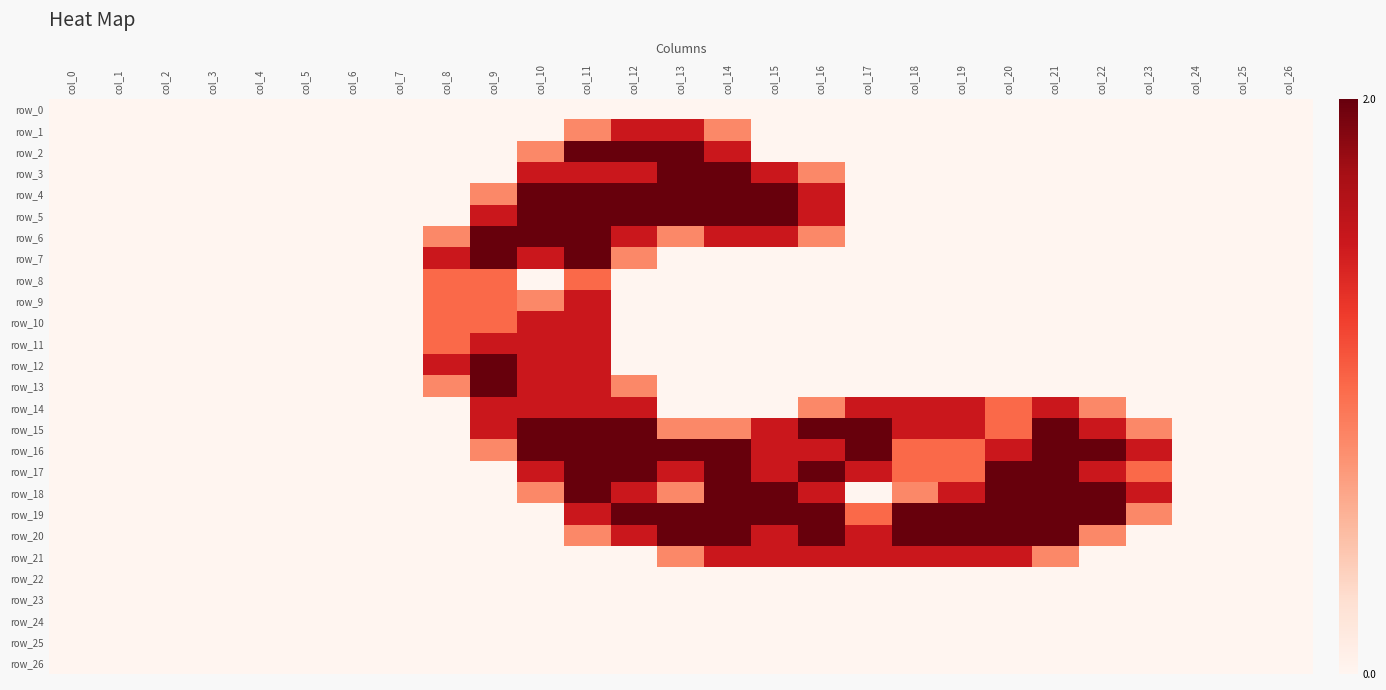

Reading left to right, extract all data points from this chart.

row_0: col_0=0.0	col_1=0.0	col_2=0.0	col_3=0.0	col_4=0.0	col_5=0.0	col_6=0.0	col_7=0.0	col_8=0.0	col_9=0.0	col_10=0.0	col_11=0.0	col_12=0.0	col_13=0.0	col_14=0.0	col_15=0.0	col_16=0.0	col_17=0.0	col_18=0.0	col_19=0.0	col_20=0.0	col_21=0.0	col_22=0.0	col_23=0.0	col_24=0.0	col_25=0.0	col_26=0.0
row_1: col_0=0.0	col_1=0.0	col_2=0.0	col_3=0.0	col_4=0.0	col_5=0.0	col_6=0.0	col_7=0.0	col_8=0.0	col_9=0.0	col_10=0.0	col_11=0.8	col_12=1.5	col_13=1.5	col_14=0.8	col_15=0.0	col_16=0.0	col_17=0.0	col_18=0.0	col_19=0.0	col_20=0.0	col_21=0.0	col_22=0.0	col_23=0.0	col_24=0.0	col_25=0.0	col_26=0.0
row_2: col_0=0.0	col_1=0.0	col_2=0.0	col_3=0.0	col_4=0.0	col_5=0.0	col_6=0.0	col_7=0.0	col_8=0.0	col_9=0.0	col_10=0.8	col_11=2.0	col_12=2.0	col_13=2.0	col_14=1.5	col_15=0.0	col_16=0.0	col_17=0.0	col_18=0.0	col_19=0.0	col_20=0.0	col_21=0.0	col_22=0.0	col_23=0.0	col_24=0.0	col_25=0.0	col_26=0.0
row_3: col_0=0.0	col_1=0.0	col_2=0.0	col_3=0.0	col_4=0.0	col_5=0.0	col_6=0.0	col_7=0.0	col_8=0.0	col_9=0.0	col_10=1.5	col_11=1.5	col_12=1.5	col_13=2.0	col_14=2.0	col_15=1.5	col_16=0.8	col_17=0.0	col_18=0.0	col_19=0.0	col_20=0.0	col_21=0.0	col_22=0.0	col_23=0.0	col_24=0.0	col_25=0.0	col_26=0.0
row_4: col_0=0.0	col_1=0.0	col_2=0.0	col_3=0.0	col_4=0.0	col_5=0.0	col_6=0.0	col_7=0.0	col_8=0.0	col_9=0.8	col_10=2.0	col_11=2.0	col_12=2.0	col_13=2.0	col_14=2.0	col_15=2.0	col_16=1.5	col_17=0.0	col_18=0.0	col_19=0.0	col_20=0.0	col_21=0.0	col_22=0.0	col_23=0.0	col_24=0.0	col_25=0.0	col_26=0.0
row_5: col_0=0.0	col_1=0.0	col_2=0.0	col_3=0.0	col_4=0.0	col_5=0.0	col_6=0.0	col_7=0.0	col_8=0.0	col_9=1.5	col_10=2.0	col_11=2.0	col_12=2.0	col_13=2.0	col_14=2.0	col_15=2.0	col_16=1.5	col_17=0.0	col_18=0.0	col_19=0.0	col_20=0.0	col_21=0.0	col_22=0.0	col_23=0.0	col_24=0.0	col_25=0.0	col_26=0.0
row_6: col_0=0.0	col_1=0.0	col_2=0.0	col_3=0.0	col_4=0.0	col_5=0.0	col_6=0.0	col_7=0.0	col_8=0.8	col_9=2.0	col_10=2.0	col_11=2.0	col_12=1.5	col_13=0.8	col_14=1.5	col_15=1.5	col_16=0.8	col_17=0.0	col_18=0.0	col_19=0.0	col_20=0.0	col_21=0.0	col_22=0.0	col_23=0.0	col_24=0.0	col_25=0.0	col_26=0.0
row_7: col_0=0.0	col_1=0.0	col_2=0.0	col_3=0.0	col_4=0.0	col_5=0.0	col_6=0.0	col_7=0.0	col_8=1.5	col_9=2.0	col_10=1.5	col_11=2.0	col_12=0.8	col_13=0.0	col_14=0.0	col_15=0.0	col_16=0.0	col_17=0.0	col_18=0.0	col_19=0.0	col_20=0.0	col_21=0.0	col_22=0.0	col_23=0.0	col_24=0.0	col_25=0.0	col_26=0.0
row_8: col_0=0.0	col_1=0.0	col_2=0.0	col_3=0.0	col_4=0.0	col_5=0.0	col_6=0.0	col_7=0.0	col_8=1.0	col_9=1.0	col_10=0.0	col_11=1.0	col_12=0.0	col_13=0.0	col_14=0.0	col_15=0.0	col_16=0.0	col_17=0.0	col_18=0.0	col_19=0.0	col_20=0.0	col_21=0.0	col_22=0.0	col_23=0.0	col_24=0.0	col_25=0.0	col_26=0.0
row_9: col_0=0.0	col_1=0.0	col_2=0.0	col_3=0.0	col_4=0.0	col_5=0.0	col_6=0.0	col_7=0.0	col_8=1.0	col_9=1.0	col_10=0.8	col_11=1.5	col_12=0.0	col_13=0.0	col_14=0.0	col_15=0.0	col_16=0.0	col_17=0.0	col_18=0.0	col_19=0.0	col_20=0.0	col_21=0.0	col_22=0.0	col_23=0.0	col_24=0.0	col_25=0.0	col_26=0.0
row_10: col_0=0.0	col_1=0.0	col_2=0.0	col_3=0.0	col_4=0.0	col_5=0.0	col_6=0.0	col_7=0.0	col_8=1.0	col_9=1.0	col_10=1.5	col_11=1.5	col_12=0.0	col_13=0.0	col_14=0.0	col_15=0.0	col_16=0.0	col_17=0.0	col_18=0.0	col_19=0.0	col_20=0.0	col_21=0.0	col_22=0.0	col_23=0.0	col_24=0.0	col_25=0.0	col_26=0.0
row_11: col_0=0.0	col_1=0.0	col_2=0.0	col_3=0.0	col_4=0.0	col_5=0.0	col_6=0.0	col_7=0.0	col_8=1.0	col_9=1.5	col_10=1.5	col_11=1.5	col_12=0.0	col_13=0.0	col_14=0.0	col_15=0.0	col_16=0.0	col_17=0.0	col_18=0.0	col_19=0.0	col_20=0.0	col_21=0.0	col_22=0.0	col_23=0.0	col_24=0.0	col_25=0.0	col_26=0.0
row_12: col_0=0.0	col_1=0.0	col_2=0.0	col_3=0.0	col_4=0.0	col_5=0.0	col_6=0.0	col_7=0.0	col_8=1.5	col_9=2.0	col_10=1.5	col_11=1.5	col_12=0.0	col_13=0.0	col_14=0.0	col_15=0.0	col_16=0.0	col_17=0.0	col_18=0.0	col_19=0.0	col_20=0.0	col_21=0.0	col_22=0.0	col_23=0.0	col_24=0.0	col_25=0.0	col_26=0.0
row_13: col_0=0.0	col_1=0.0	col_2=0.0	col_3=0.0	col_4=0.0	col_5=0.0	col_6=0.0	col_7=0.0	col_8=0.8	col_9=2.0	col_10=1.5	col_11=1.5	col_12=0.8	col_13=0.0	col_14=0.0	col_15=0.0	col_16=0.0	col_17=0.0	col_18=0.0	col_19=0.0	col_20=0.0	col_21=0.0	col_22=0.0	col_23=0.0	col_24=0.0	col_25=0.0	col_26=0.0
row_14: col_0=0.0	col_1=0.0	col_2=0.0	col_3=0.0	col_4=0.0	col_5=0.0	col_6=0.0	col_7=0.0	col_8=0.0	col_9=1.5	col_10=1.5	col_11=1.5	col_12=1.5	col_13=0.0	col_14=0.0	col_15=0.0	col_16=0.8	col_17=1.5	col_18=1.5	col_19=1.5	col_20=1.0	col_21=1.5	col_22=0.8	col_23=0.0	col_24=0.0	col_25=0.0	col_26=0.0
row_15: col_0=0.0	col_1=0.0	col_2=0.0	col_3=0.0	col_4=0.0	col_5=0.0	col_6=0.0	col_7=0.0	col_8=0.0	col_9=1.5	col_10=2.0	col_11=2.0	col_12=2.0	col_13=0.8	col_14=0.8	col_15=1.5	col_16=2.0	col_17=2.0	col_18=1.5	col_19=1.5	col_20=1.0	col_21=2.0	col_22=1.5	col_23=0.8	col_24=0.0	col_25=0.0	col_26=0.0
row_16: col_0=0.0	col_1=0.0	col_2=0.0	col_3=0.0	col_4=0.0	col_5=0.0	col_6=0.0	col_7=0.0	col_8=0.0	col_9=0.8	col_10=2.0	col_11=2.0	col_12=2.0	col_13=2.0	col_14=2.0	col_15=1.5	col_16=1.5	col_17=2.0	col_18=1.0	col_19=1.0	col_20=1.5	col_21=2.0	col_22=2.0	col_23=1.5	col_24=0.0	col_25=0.0	col_26=0.0
row_17: col_0=0.0	col_1=0.0	col_2=0.0	col_3=0.0	col_4=0.0	col_5=0.0	col_6=0.0	col_7=0.0	col_8=0.0	col_9=0.0	col_10=1.5	col_11=2.0	col_12=2.0	col_13=1.5	col_14=2.0	col_15=1.5	col_16=2.0	col_17=1.5	col_18=1.0	col_19=1.0	col_20=2.0	col_21=2.0	col_22=1.5	col_23=1.0	col_24=0.0	col_25=0.0	col_26=0.0
row_18: col_0=0.0	col_1=0.0	col_2=0.0	col_3=0.0	col_4=0.0	col_5=0.0	col_6=0.0	col_7=0.0	col_8=0.0	col_9=0.0	col_10=0.8	col_11=2.0	col_12=1.5	col_13=0.8	col_14=2.0	col_15=2.0	col_16=1.5	col_17=0.0	col_18=0.8	col_19=1.5	col_20=2.0	col_21=2.0	col_22=2.0	col_23=1.5	col_24=0.0	col_25=0.0	col_26=0.0
row_19: col_0=0.0	col_1=0.0	col_2=0.0	col_3=0.0	col_4=0.0	col_5=0.0	col_6=0.0	col_7=0.0	col_8=0.0	col_9=0.0	col_10=0.0	col_11=1.5	col_12=2.0	col_13=2.0	col_14=2.0	col_15=2.0	col_16=2.0	col_17=1.0	col_18=2.0	col_19=2.0	col_20=2.0	col_21=2.0	col_22=2.0	col_23=0.8	col_24=0.0	col_25=0.0	col_26=0.0
row_20: col_0=0.0	col_1=0.0	col_2=0.0	col_3=0.0	col_4=0.0	col_5=0.0	col_6=0.0	col_7=0.0	col_8=0.0	col_9=0.0	col_10=0.0	col_11=0.8	col_12=1.5	col_13=2.0	col_14=2.0	col_15=1.5	col_16=2.0	col_17=1.5	col_18=2.0	col_19=2.0	col_20=2.0	col_21=2.0	col_22=0.8	col_23=0.0	col_24=0.0	col_25=0.0	col_26=0.0
row_21: col_0=0.0	col_1=0.0	col_2=0.0	col_3=0.0	col_4=0.0	col_5=0.0	col_6=0.0	col_7=0.0	col_8=0.0	col_9=0.0	col_10=0.0	col_11=0.0	col_12=0.0	col_13=0.8	col_14=1.5	col_15=1.5	col_16=1.5	col_17=1.5	col_18=1.5	col_19=1.5	col_20=1.5	col_21=0.8	col_22=0.0	col_23=0.0	col_24=0.0	col_25=0.0	col_26=0.0
row_22: col_0=0.0	col_1=0.0	col_2=0.0	col_3=0.0	col_4=0.0	col_5=0.0	col_6=0.0	col_7=0.0	col_8=0.0	col_9=0.0	col_10=0.0	col_11=0.0	col_12=0.0	col_13=0.0	col_14=0.0	col_15=0.0	col_16=0.0	col_17=0.0	col_18=0.0	col_19=0.0	col_20=0.0	col_21=0.0	col_22=0.0	col_23=0.0	col_24=0.0	col_25=0.0	col_26=0.0
row_23: col_0=0.0	col_1=0.0	col_2=0.0	col_3=0.0	col_4=0.0	col_5=0.0	col_6=0.0	col_7=0.0	col_8=0.0	col_9=0.0	col_10=0.0	col_11=0.0	col_12=0.0	col_13=0.0	col_14=0.0	col_15=0.0	col_16=0.0	col_17=0.0	col_18=0.0	col_19=0.0	col_20=0.0	col_21=0.0	col_22=0.0	col_23=0.0	col_24=0.0	col_25=0.0	col_26=0.0
row_24: col_0=0.0	col_1=0.0	col_2=0.0	col_3=0.0	col_4=0.0	col_5=0.0	col_6=0.0	col_7=0.0	col_8=0.0	col_9=0.0	col_10=0.0	col_11=0.0	col_12=0.0	col_13=0.0	col_14=0.0	col_15=0.0	col_16=0.0	col_17=0.0	col_18=0.0	col_19=0.0	col_20=0.0	col_21=0.0	col_22=0.0	col_23=0.0	col_24=0.0	col_25=0.0	col_26=0.0
row_25: col_0=0.0	col_1=0.0	col_2=0.0	col_3=0.0	col_4=0.0	col_5=0.0	col_6=0.0	col_7=0.0	col_8=0.0	col_9=0.0	col_10=0.0	col_11=0.0	col_12=0.0	col_13=0.0	col_14=0.0	col_15=0.0	col_16=0.0	col_17=0.0	col_18=0.0	col_19=0.0	col_20=0.0	col_21=0.0	col_22=0.0	col_23=0.0	col_24=0.0	col_25=0.0	col_26=0.0
row_26: col_0=0.0	col_1=0.0	col_2=0.0	col_3=0.0	col_4=0.0	col_5=0.0	col_6=0.0	col_7=0.0	col_8=0.0	col_9=0.0	col_10=0.0	col_11=0.0	col_12=0.0	col_13=0.0	col_14=0.0	col_15=0.0	col_16=0.0	col_17=0.0	col_18=0.0	col_19=0.0	col_20=0.0	col_21=0.0	col_22=0.0	col_23=0.0	col_24=0.0	col_25=0.0	col_26=0.0